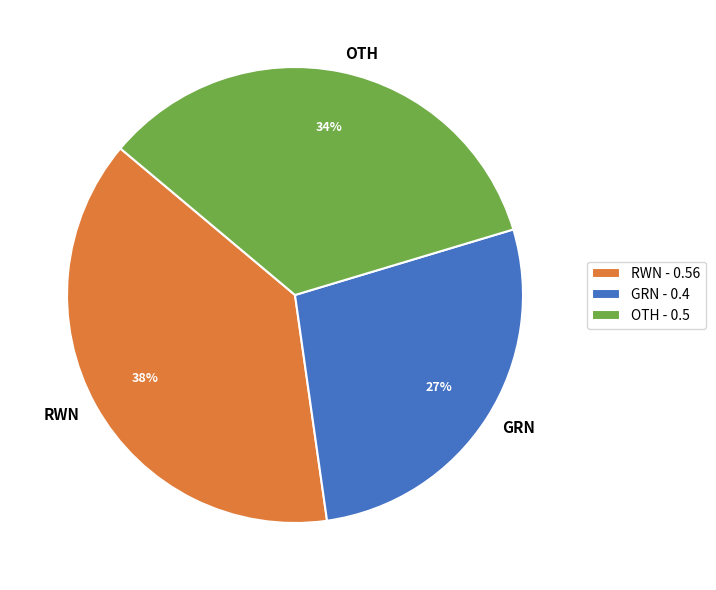

To the nearest percent, what is the average slice percentage?

33%